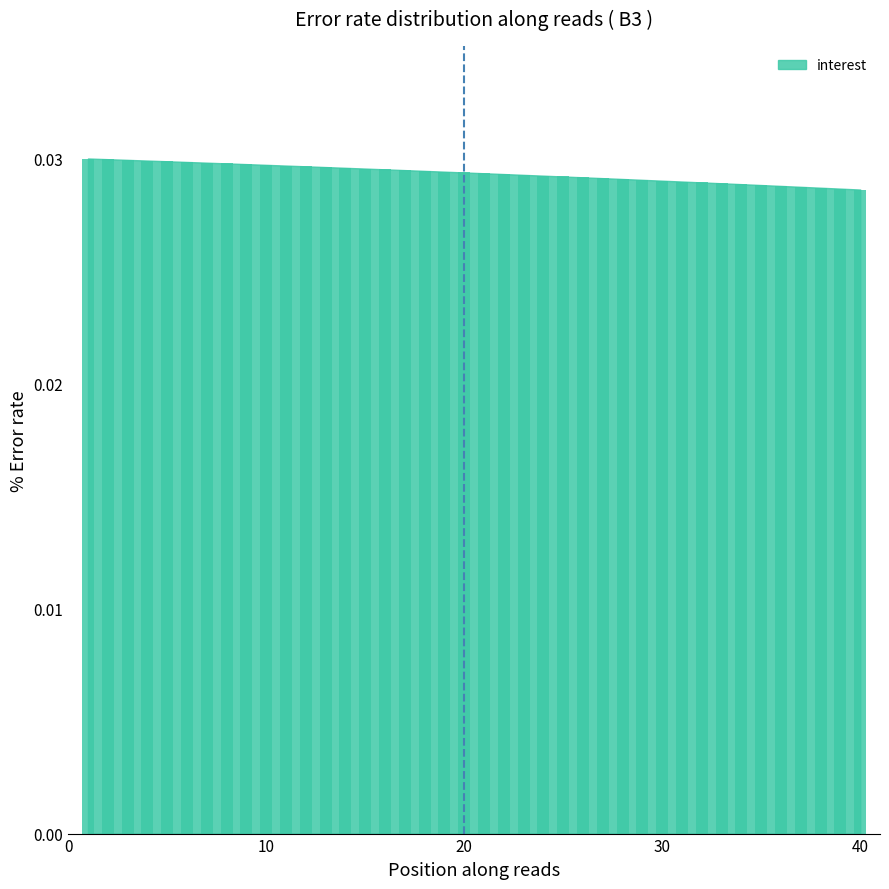

Count the values in the range 0 to 1.

40